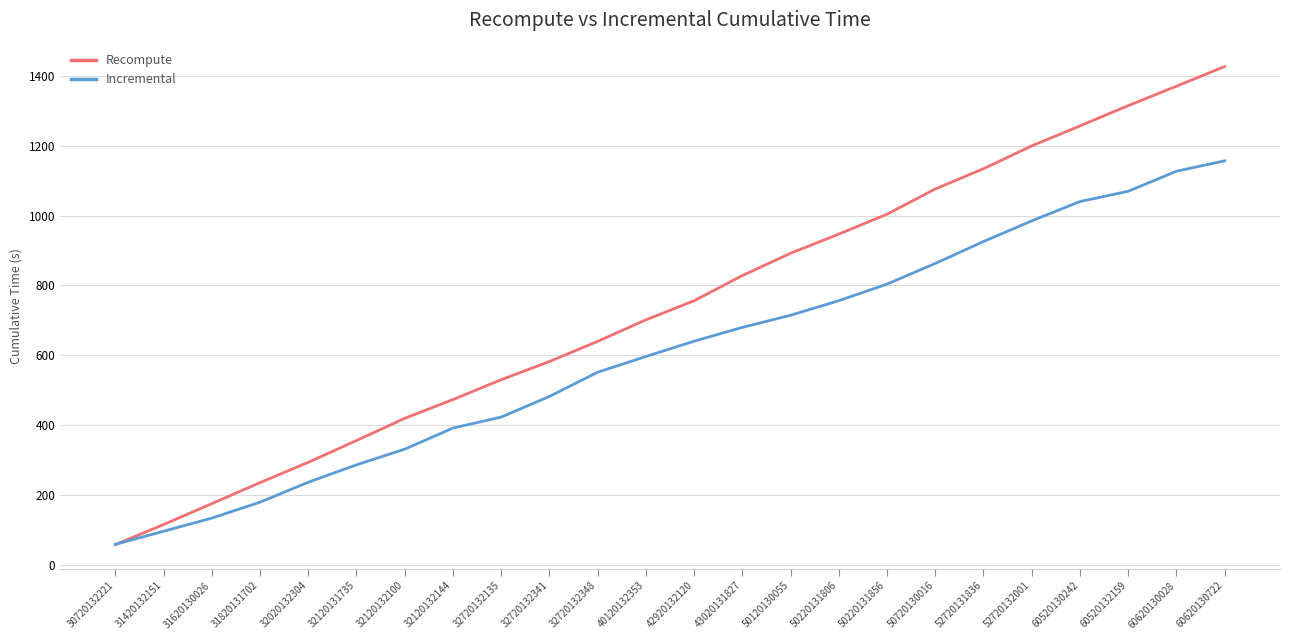

What is the difference between the highest and lowest values at 50220131806?

190.8